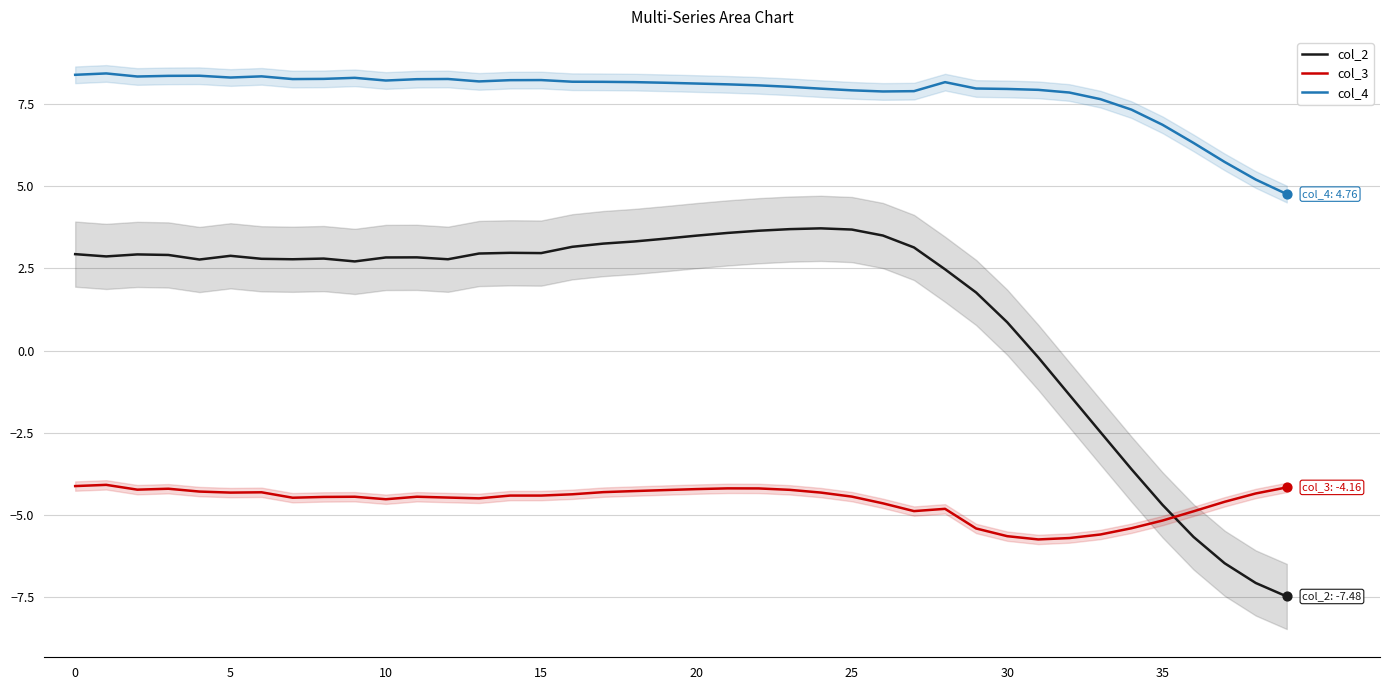

What are all the series names shown in the legend?

col_2, col_3, col_4